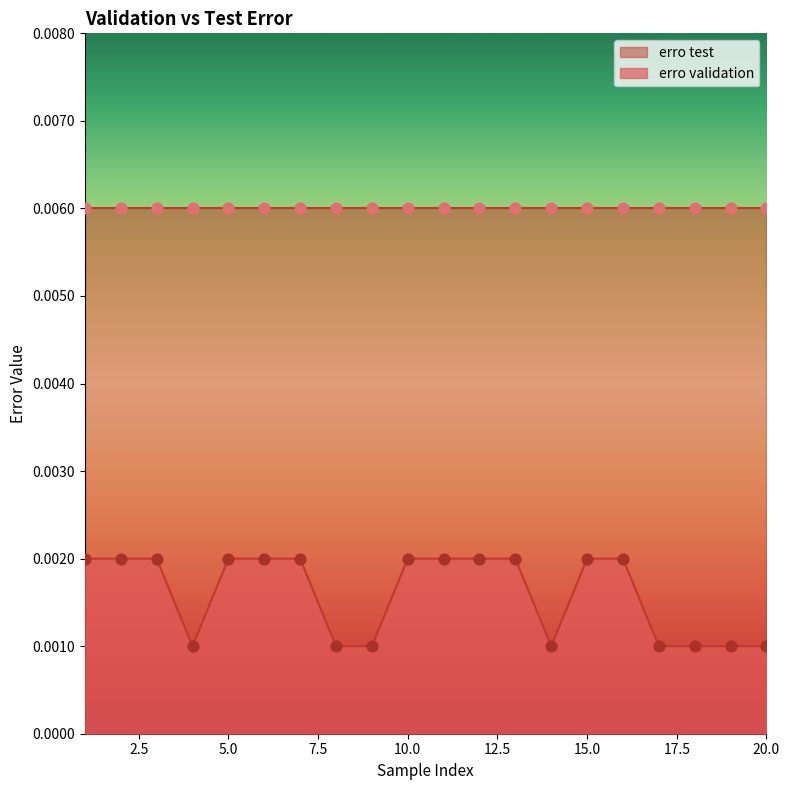

Between 3 and 5, which is larger?

3